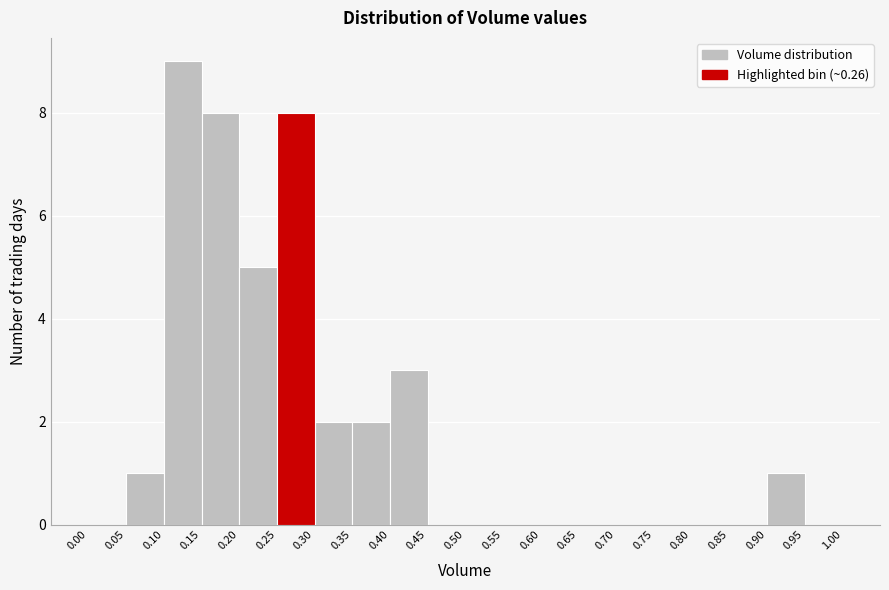

Reading left to right, transcribe this chart: for each bar, give the range it covers on the x-axis and its height. The values are not printed on the chart, so give them approximately, as read against the axis.

0.00 to 0.05: 0
0.05 to 0.10: 1
0.10 to 0.15: 9
0.15 to 0.20: 8
0.20 to 0.25: 5
0.25 to 0.30: 8
0.30 to 0.35: 2
0.35 to 0.40: 2
0.40 to 0.45: 3
0.45 to 0.50: 0
0.50 to 0.55: 0
0.55 to 0.60: 0
0.60 to 0.65: 0
0.65 to 0.70: 0
0.70 to 0.75: 0
0.75 to 0.80: 0
0.80 to 0.85: 0
0.85 to 0.90: 0
0.90 to 0.95: 1
0.95 to 1.00: 0